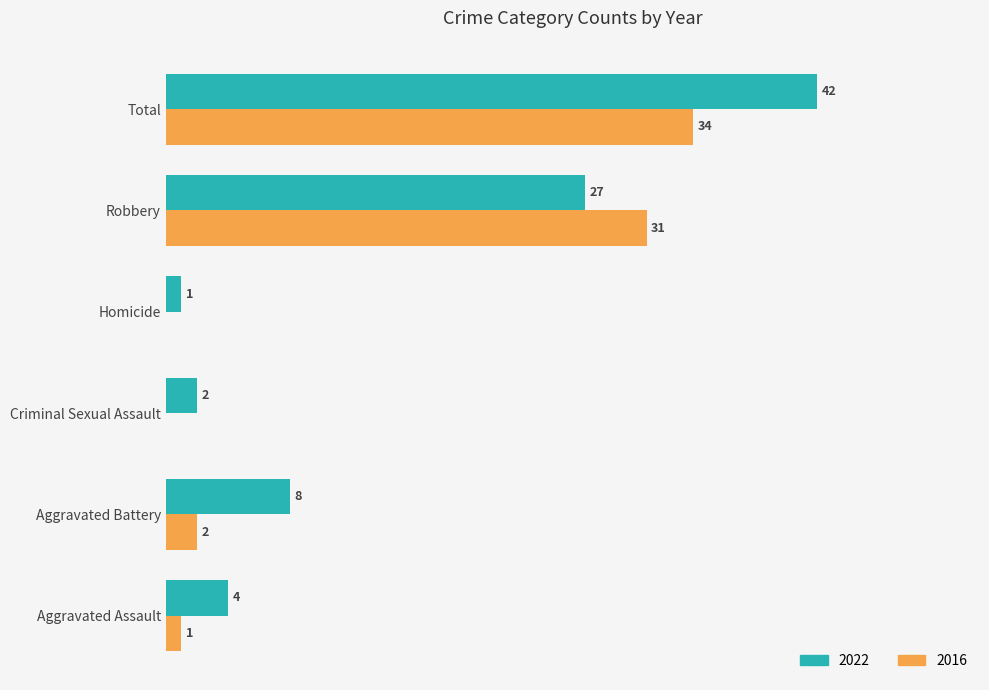

At which label is 2016 closest to 17?

Robbery